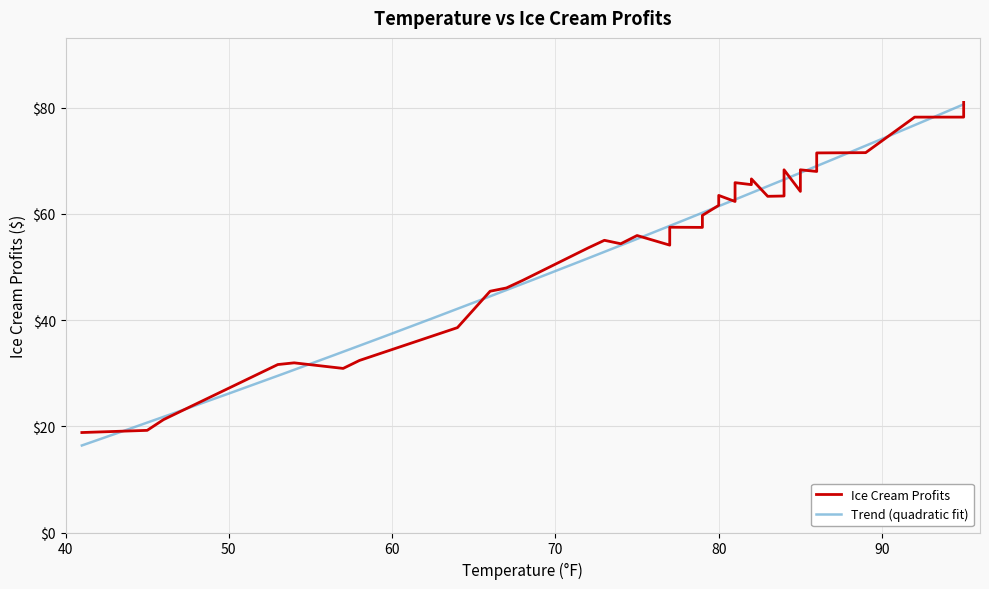

Reading left to right, list all the values displayed in this chart.

18.8	19.2	21.2	31.6	31.9	30.9	32.4	38.6	45.4	46.0	47.5	53.6	55.0	54.4	55.9	54.1	56.4	57.5	57.4	59.7	61.6	63.5	62.3	64.2	65.9	65.9	65.5	66.6	63.3	63.4	68.3	64.2	68.3	68.0	68.3	71.5	71.5	78.2	78.2	81.0